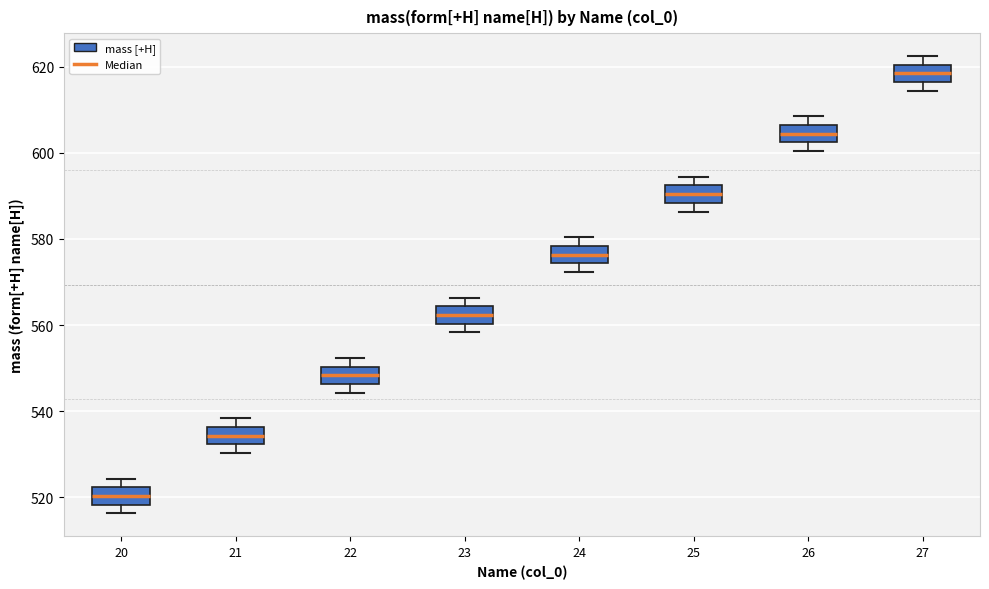

Reading left to right, transcribe this box plot: for each box, give where its median line is, the range the box spans, and where its two whiskers end, as read against the y-axis. The values are not printed on the chart, so give them approximately, as read against the axis.

20: median 520, box 518 to 522, whiskers 516 to 524
21: median 534, box 532 to 536, whiskers 530 to 538
22: median 548, box 546 to 550, whiskers 544 to 552
23: median 562, box 560 to 564, whiskers 558 to 566
24: median 576, box 574 to 578, whiskers 572 to 580
25: median 590, box 588 to 592, whiskers 586 to 594
26: median 604, box 602 to 606, whiskers 600 to 608
27: median 618, box 616 to 620, whiskers 614 to 622